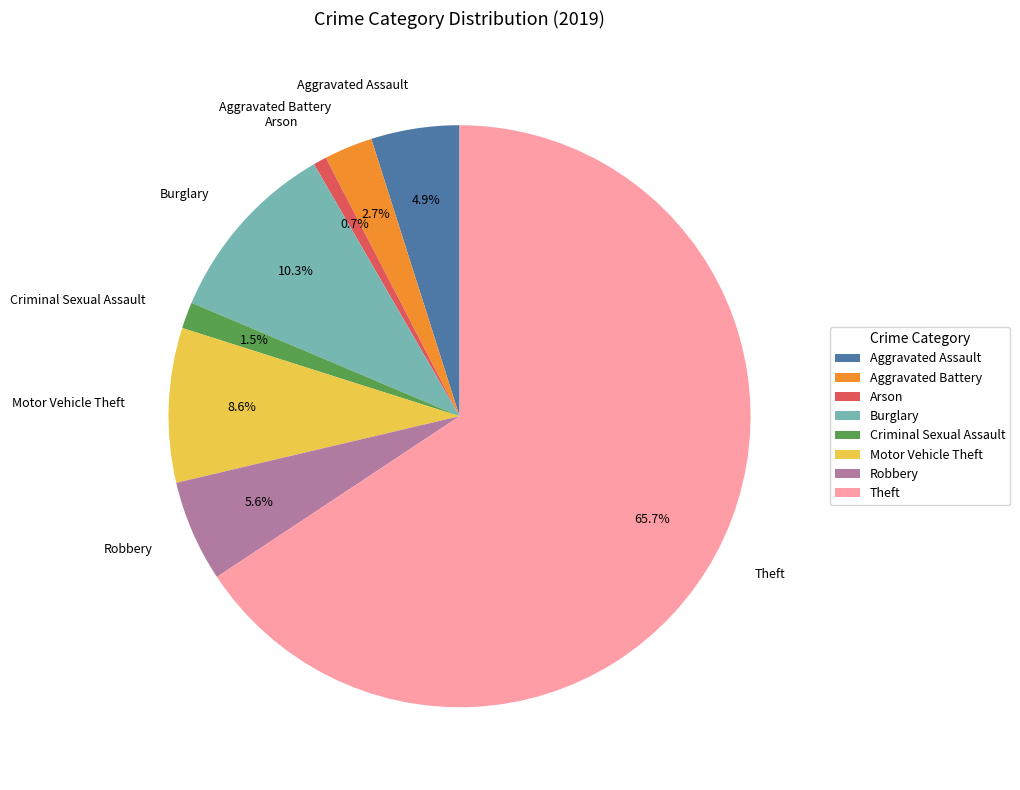

Is it true that Theft is 58% of the pie?

False